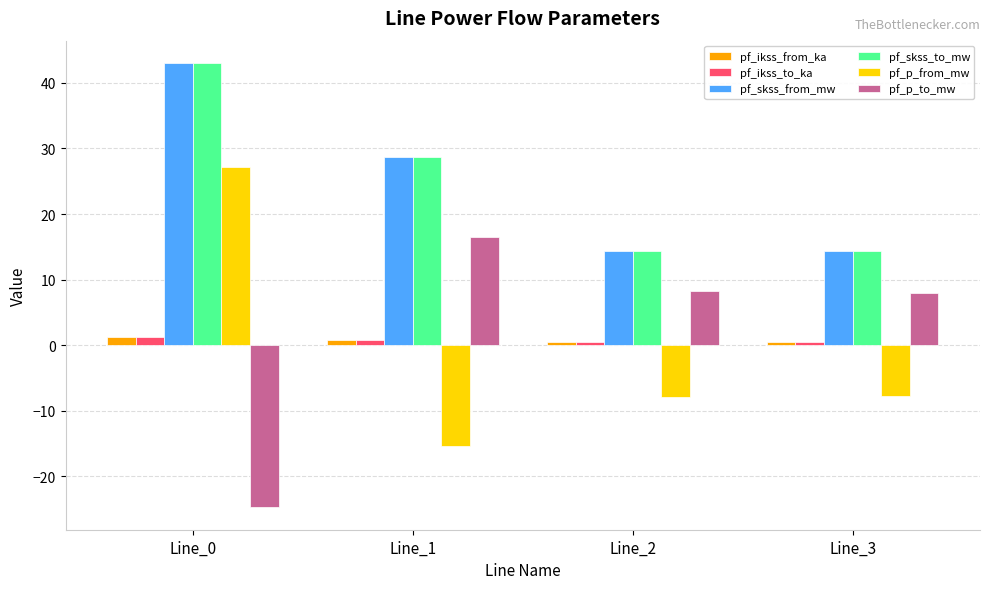

What is the difference between the maximum and minimum values in the pf_skss_to_mw series?

28.7